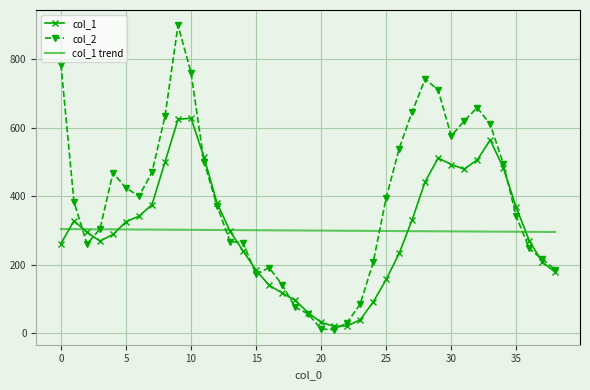

Which series has the widest spread of values?

col_2